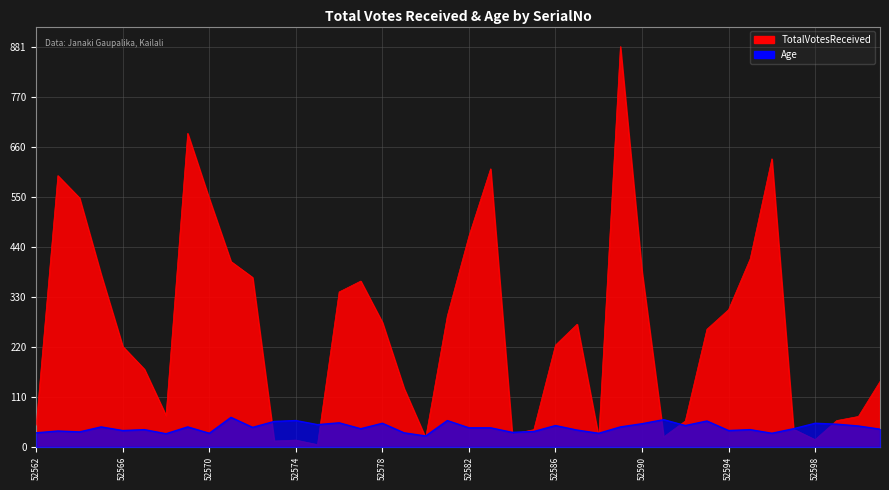

Rank the categories by TotalVotesReceived value from highest to lowest.

52589, 52569, 52596, 52583, 52563, 52564, 52570, 52582, 52595, 52571, 52590, 52565, 52572, 52577, 52576, 52594, 52581, 52578, 52587, 52593, 52586, 52566, 52567, 52601, 52579, 52568, 52600, 52599, 52592, 52562, 52597, 52585, 52584, 52591, 52588, 52580, 52598, 52574, 52573, 52575